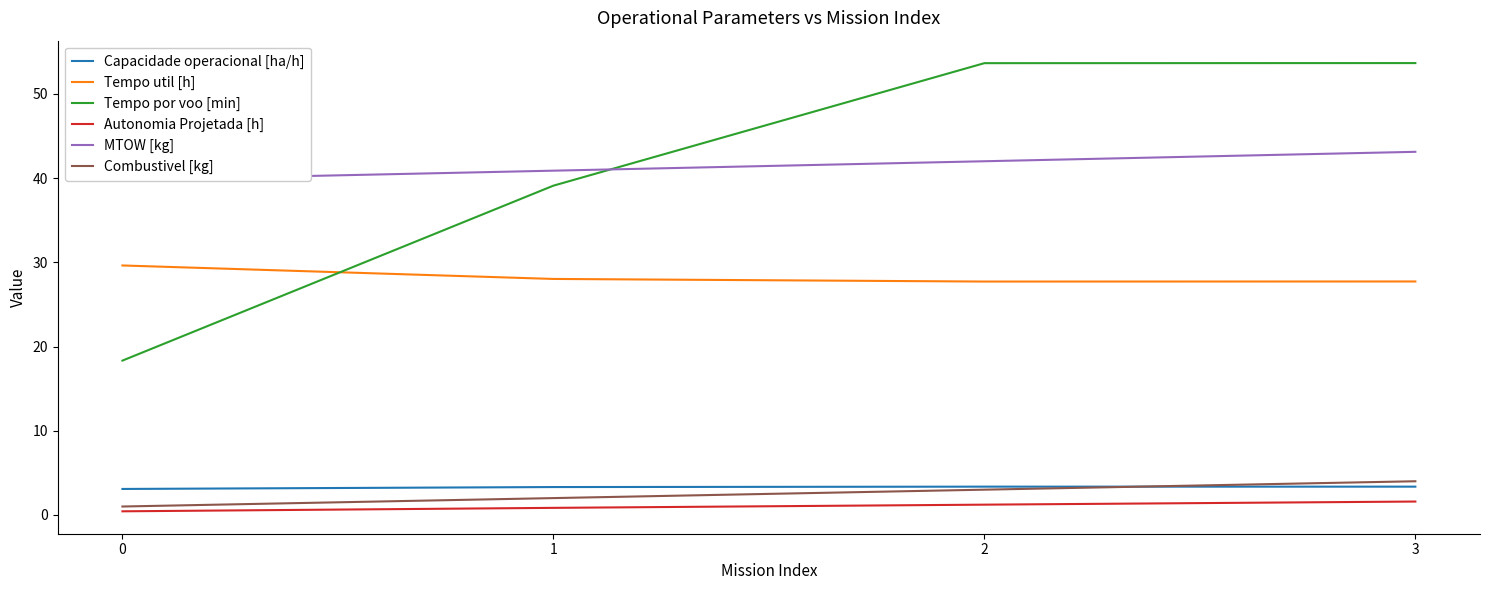

Which category has the lowest value in the Tempo util [h] series?

2